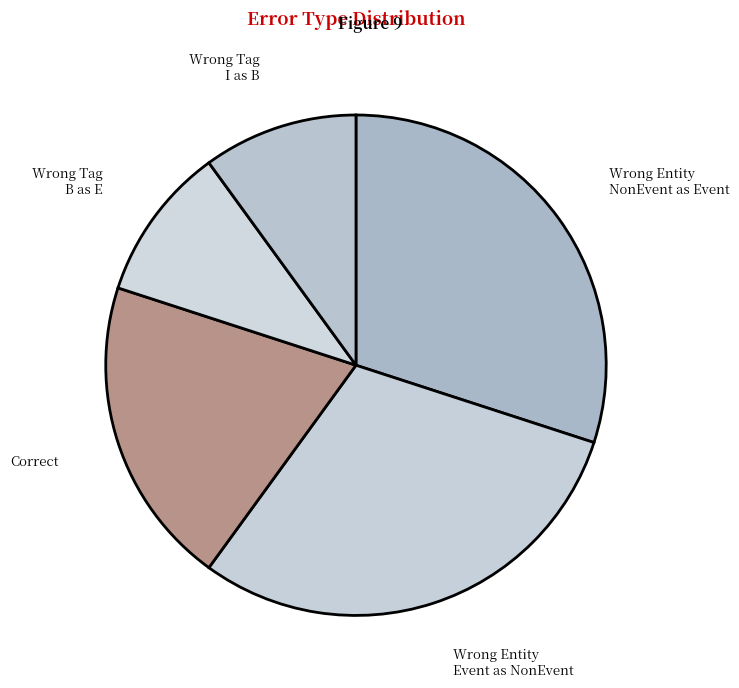

Count the number of slices in the pie.

5